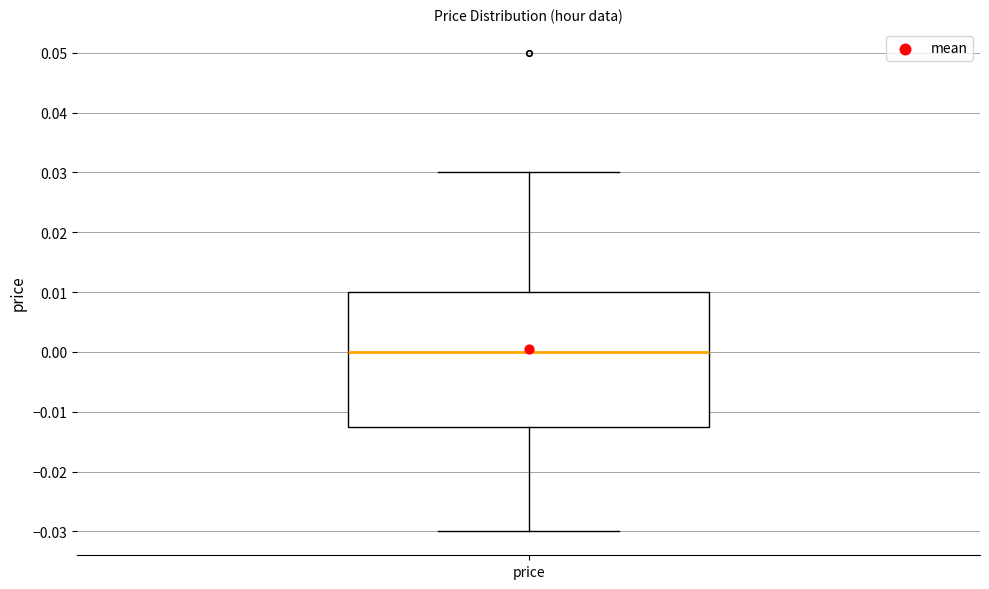

Where does the upper whisker of the box for price end on the y-axis? The values are not printed on the chart, so give them approximately, as read against the axis.

0.030